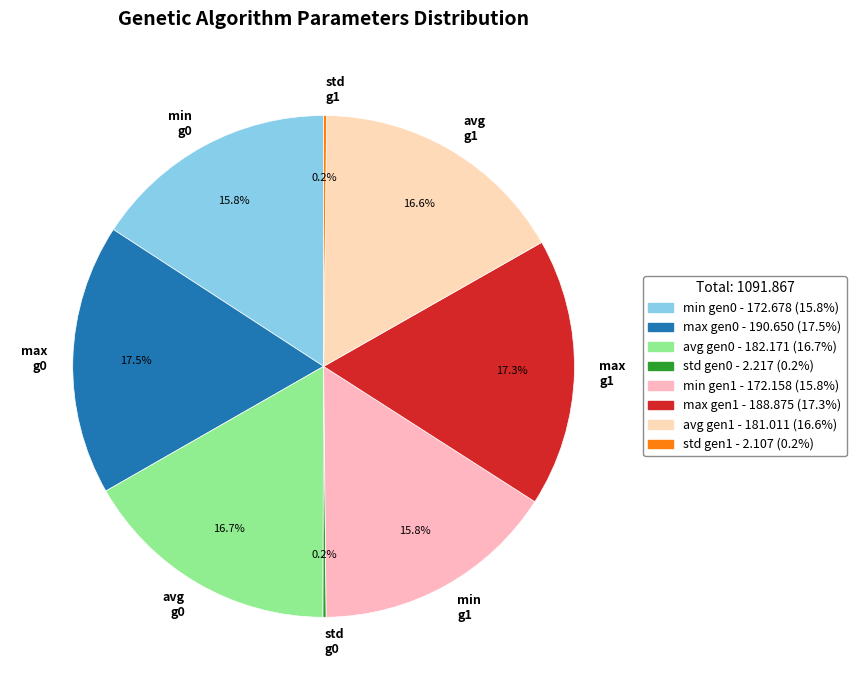

Do min g0 and max g0 together represent more than half of the pie?

No